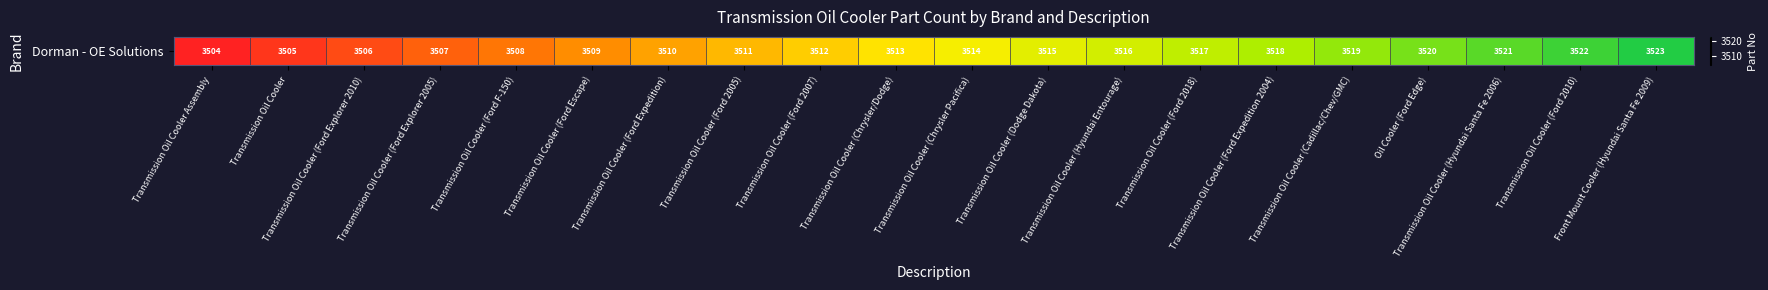

Which has a higher value, Transmission Oil Cooler Assembly or Transmission Oil Cooler (Ford F-150)?

Transmission Oil Cooler (Ford F-150)